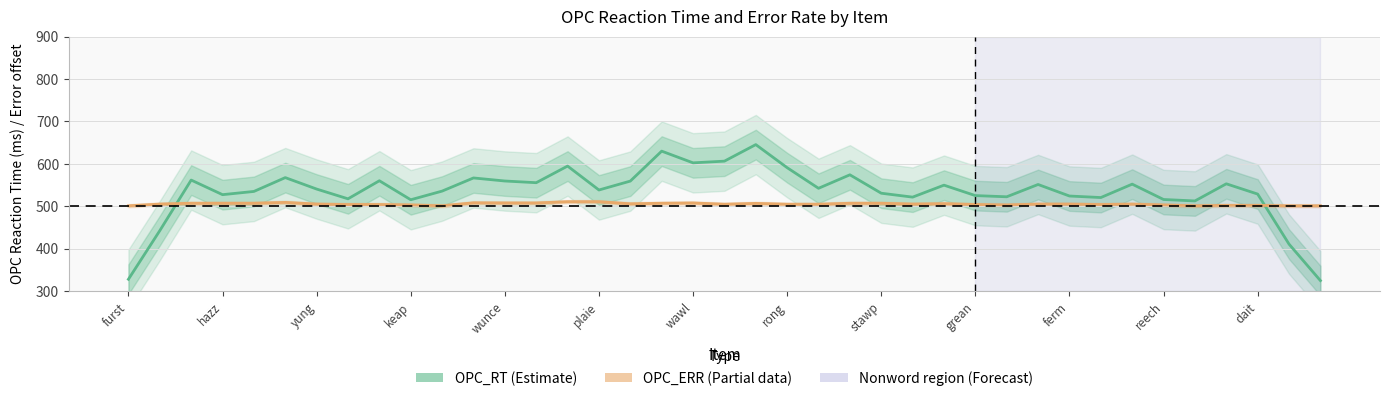

What is the sum of the OPC_RT (Estimate) values at 19 and 16?

1165.4